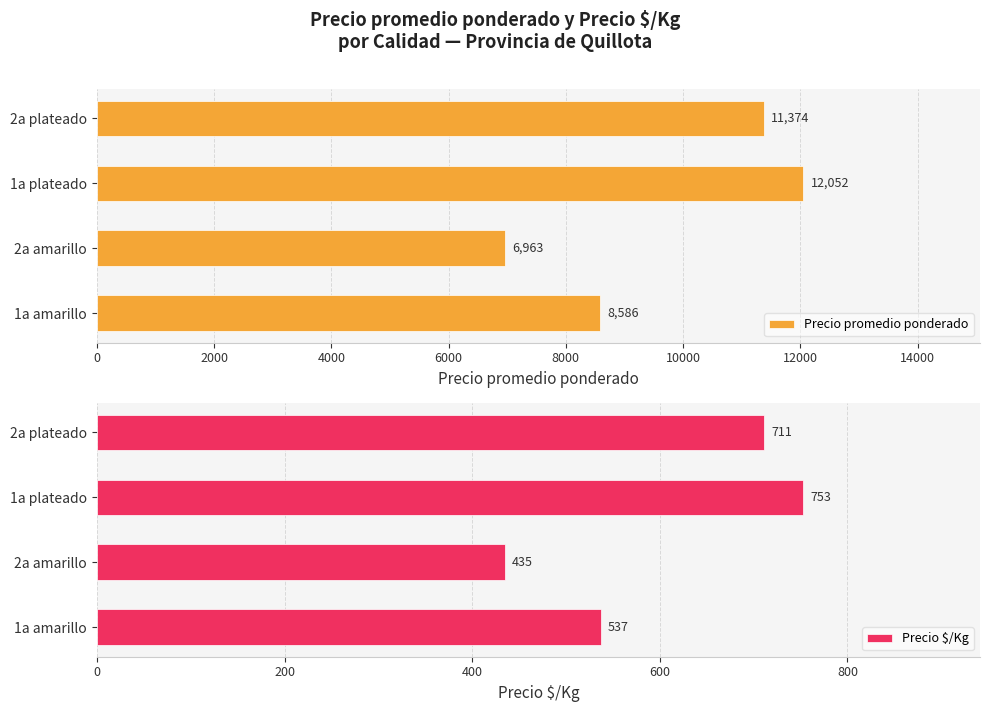

What is the approximate value of Precio promedio ponderado at 1a amarillo?

8586